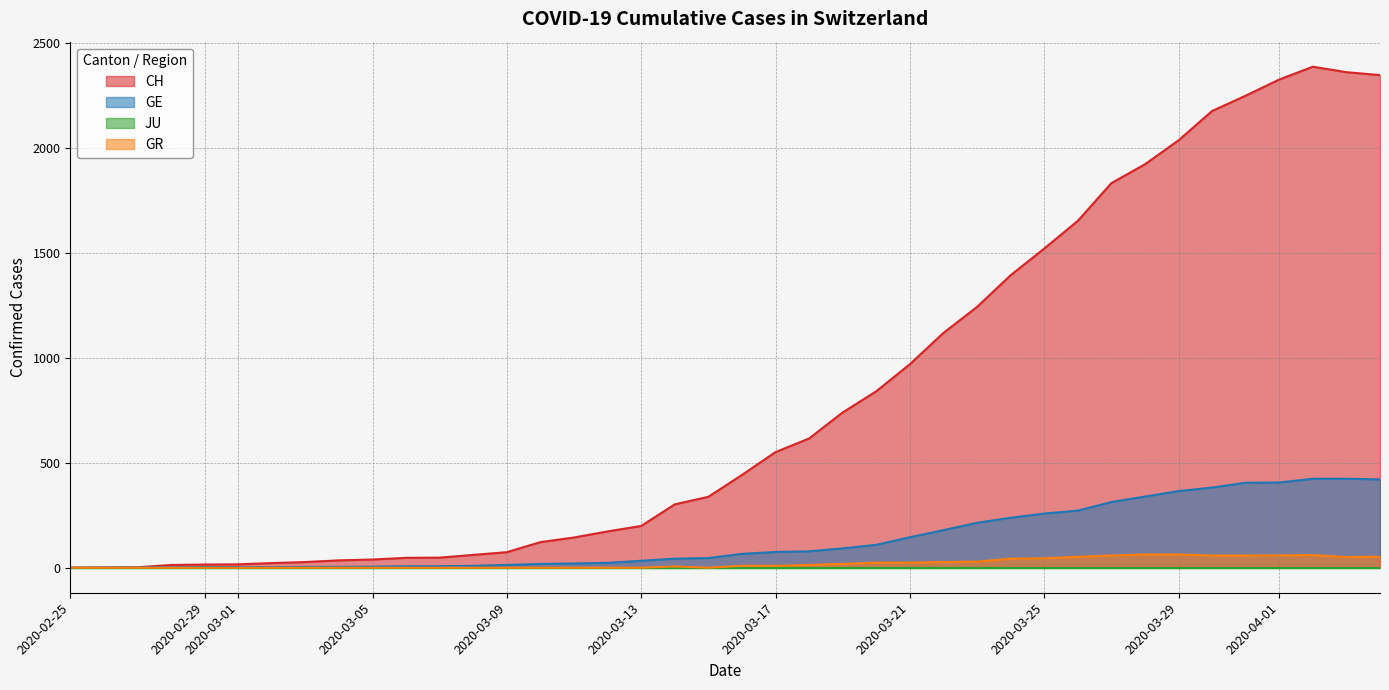

Which category has the lowest value in the GE series?

2020-02-25